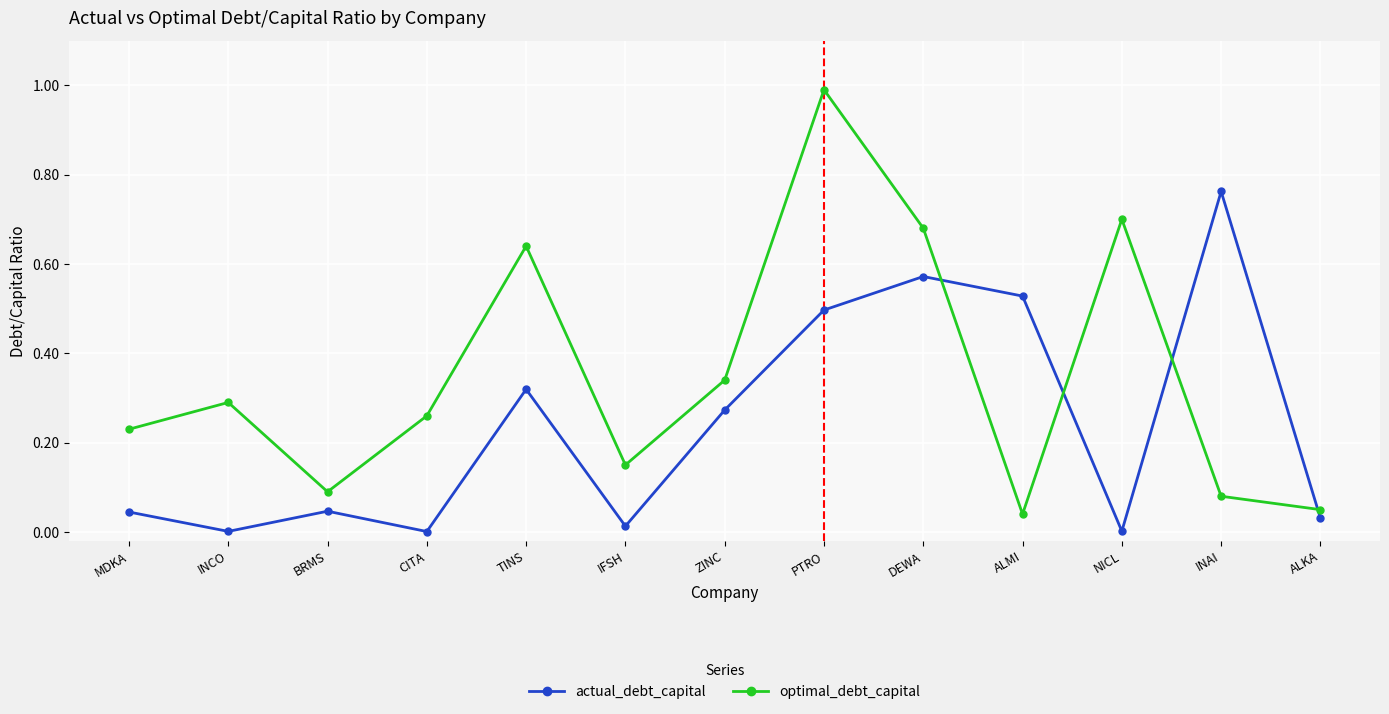

In optimal_debt_capital, how many points are lower than both neighbors (excluding endpoints)?

3